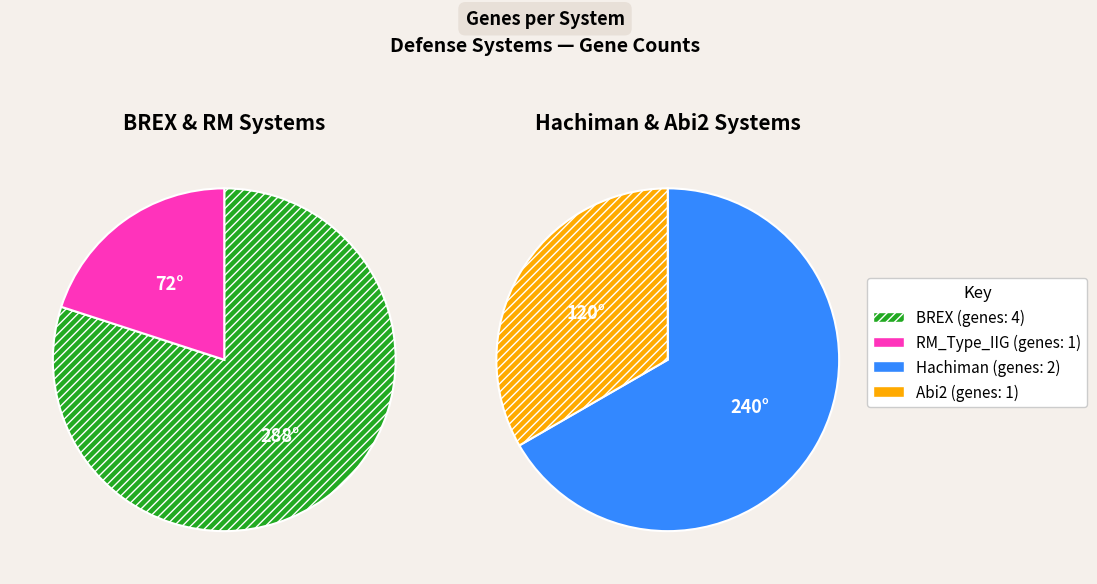

To the nearest percent, what is the average slice percentage?

25%